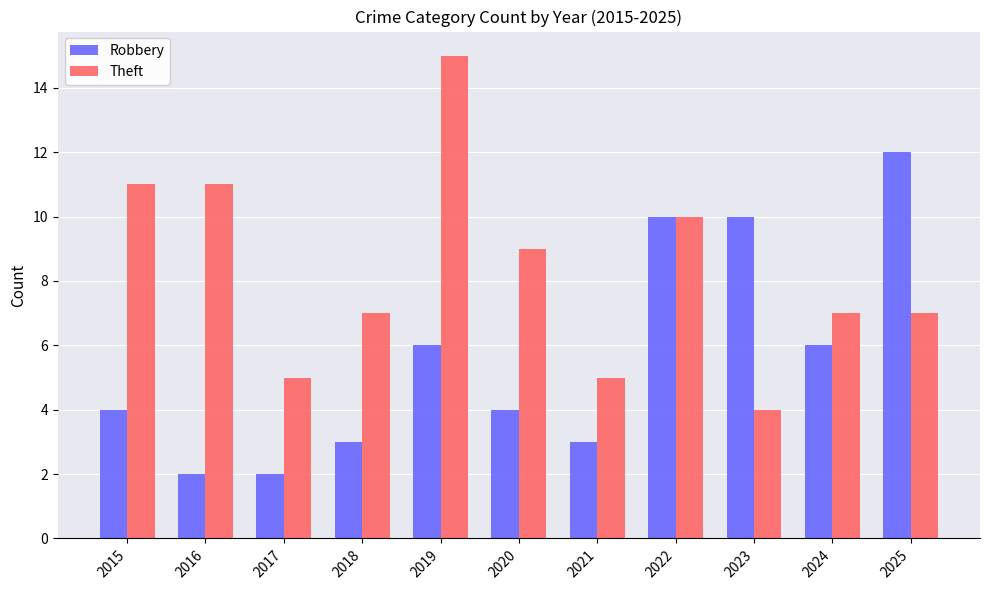

What is the maximum value shown in the chart?

15